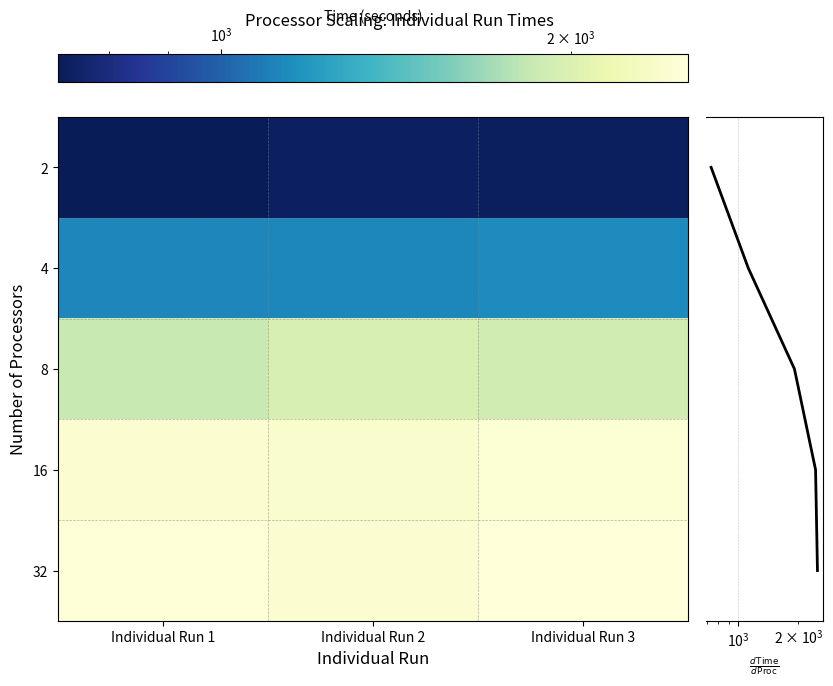

List the series in order of their peak value, highest first.

32, 16, 8, 4, 2